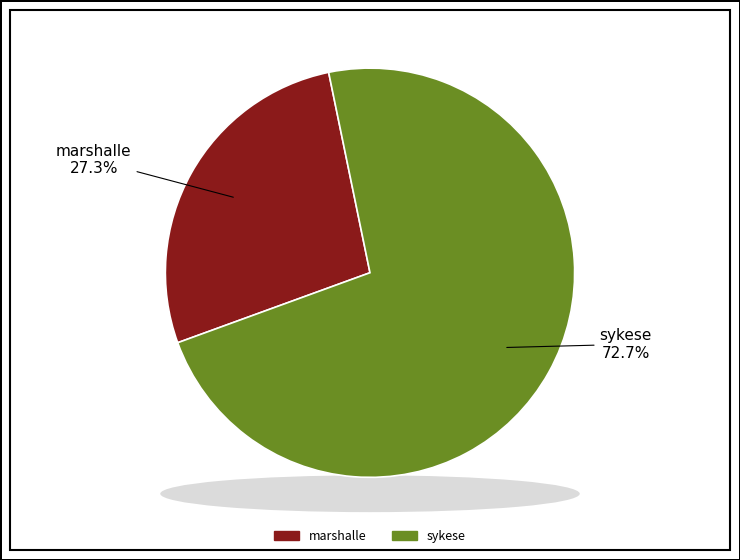

To the nearest percent, what is the difference between the largest and smallest slice percentages?

45%